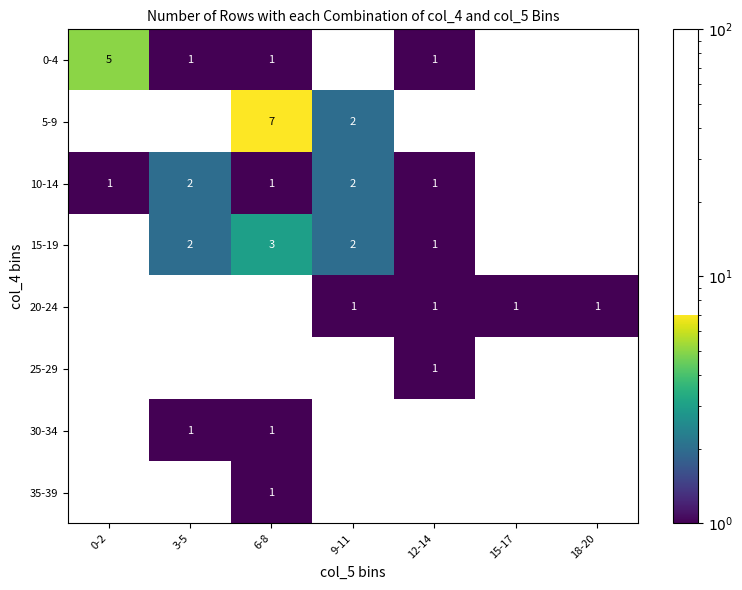

Which series has the largest range (max minus min)?

5-9